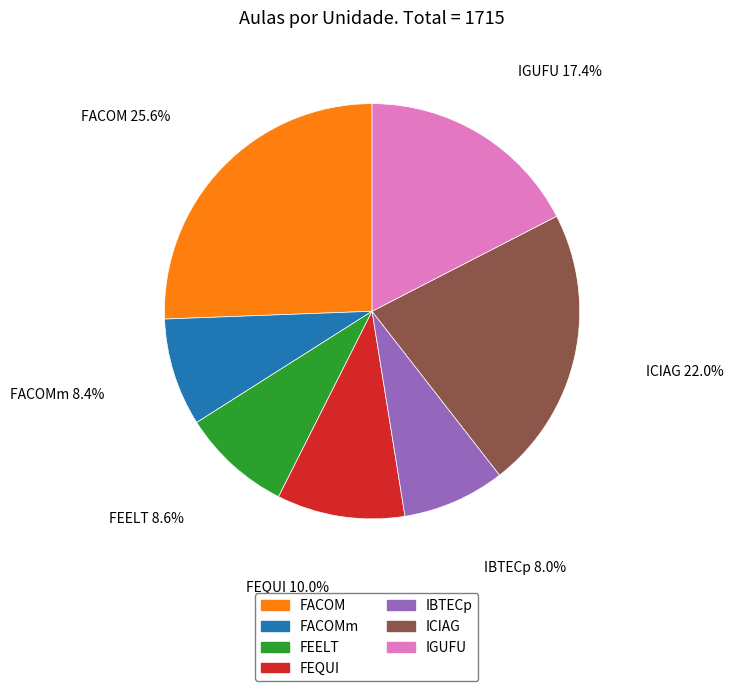

To the nearest percent, what percentage of the pie is IBTECp?

8%